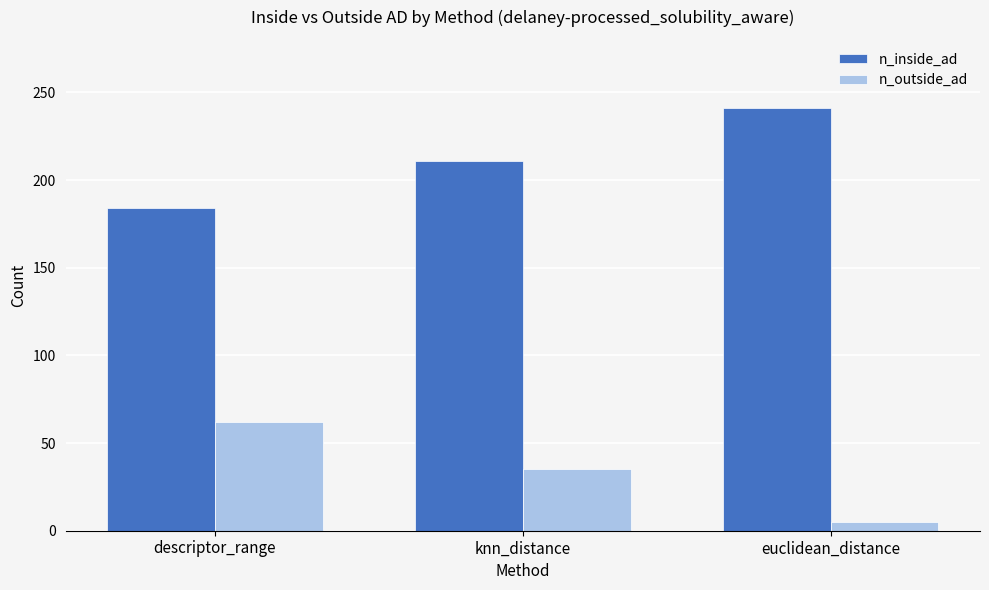

Reading left to right, list all the values displayed in this chart.

n_inside_ad: 184	211	241
n_outside_ad: 62	35	5